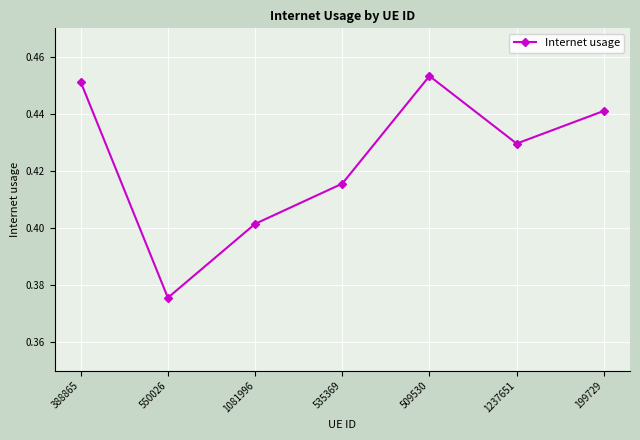

How many values are between 0 and 1?

7